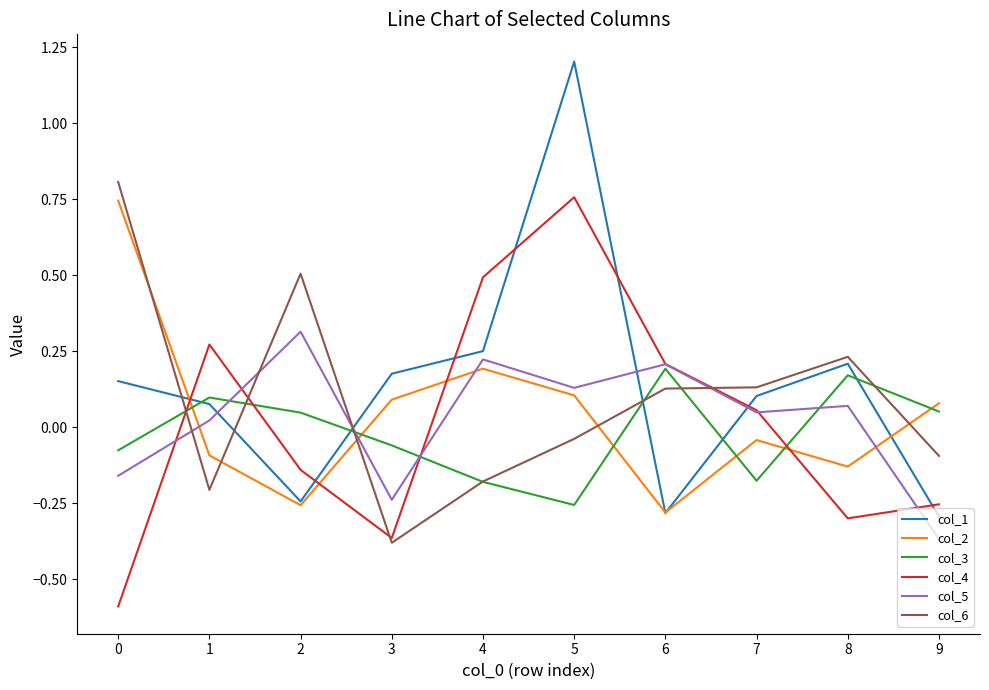

Does the chart have visible grid lines?

No